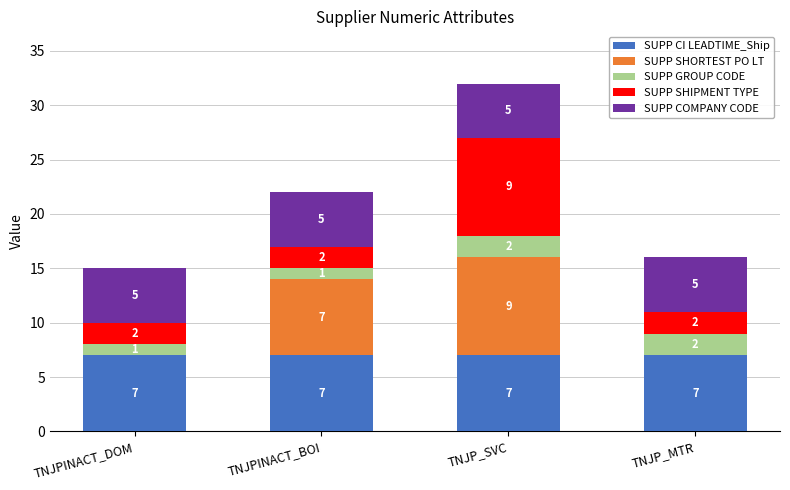

Are the bars grouped side by side (vs. stacked)?

No